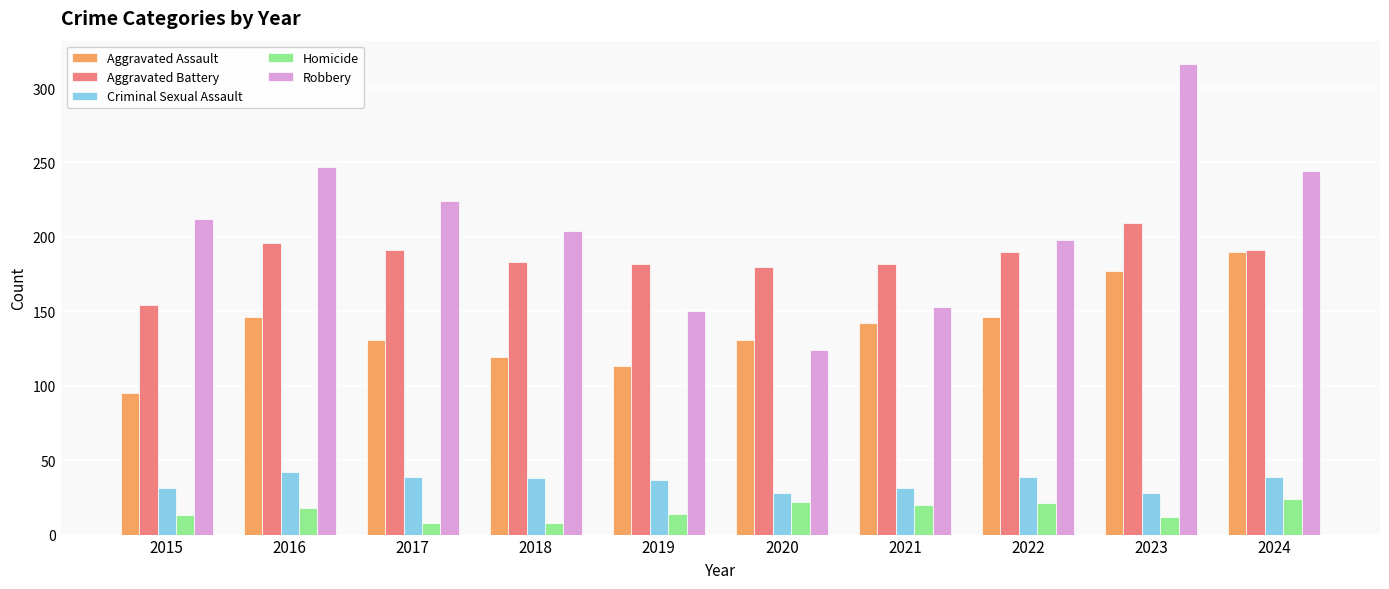

Which category has the lowest value in the Aggravated Battery series?

2015